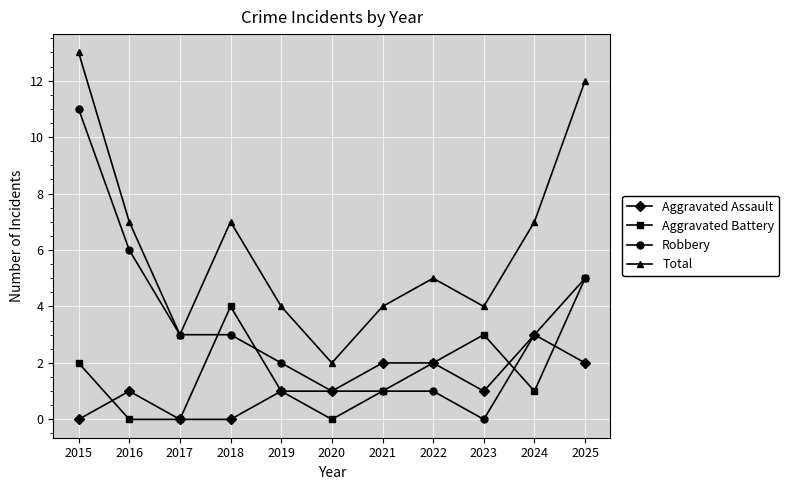

What is the difference between the highest and lowest values at 2015?

13